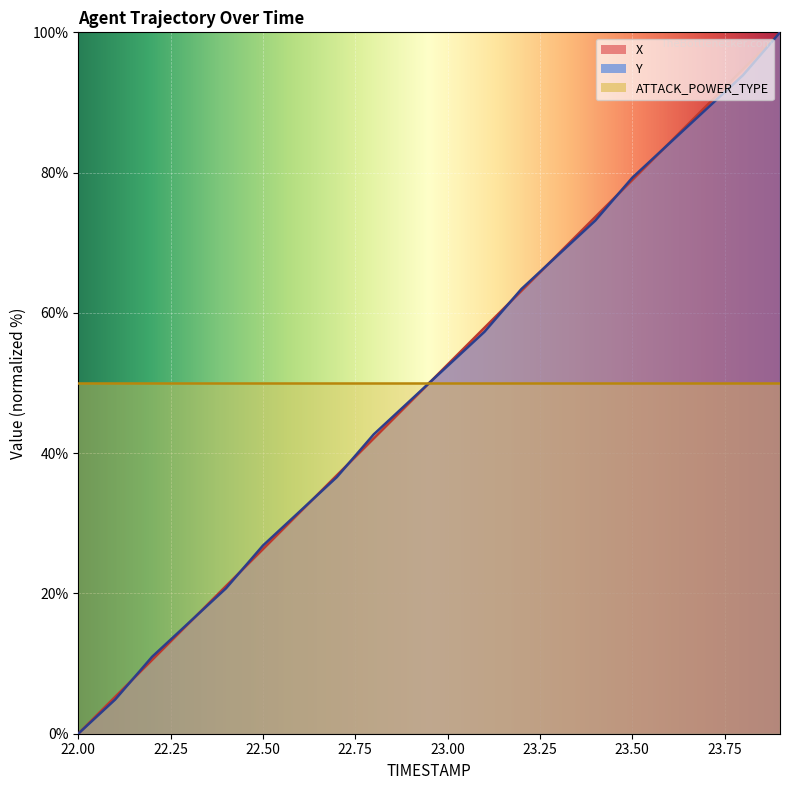

Is the value of X at 22.0 greater than the value of Y at 23.1?

No